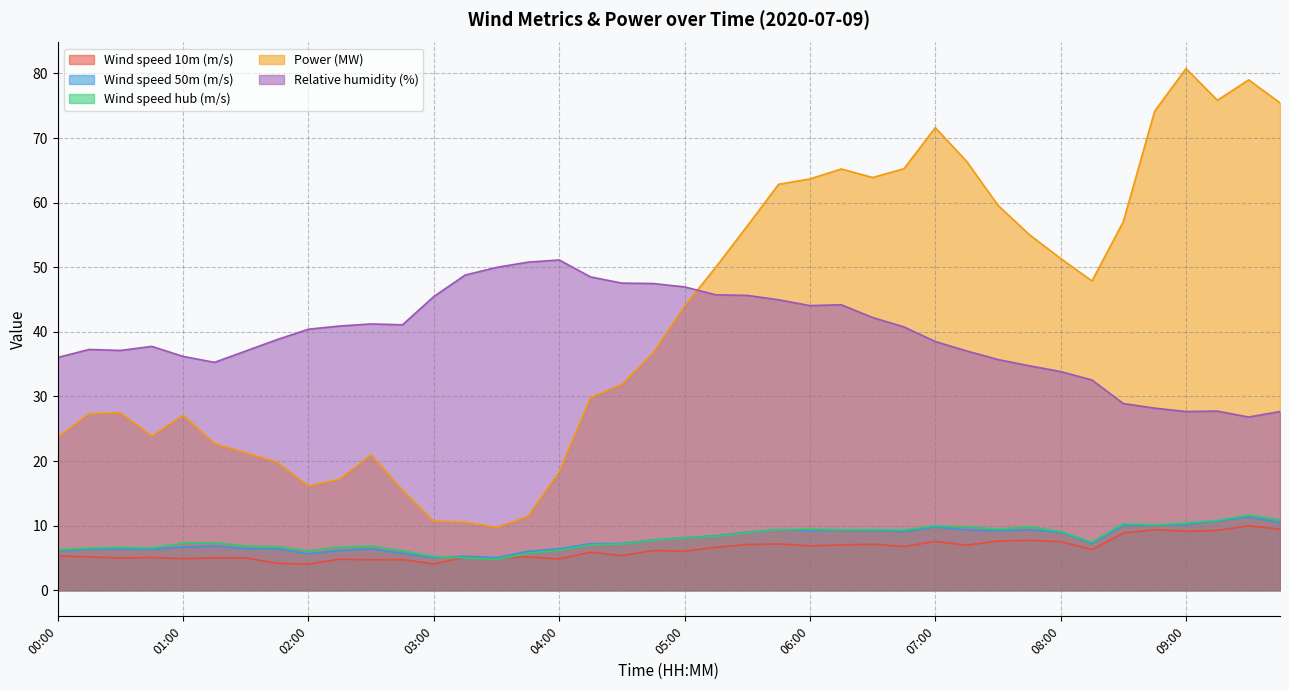

At 09:15, list the series in order from largest to smallest.

Power (MW), Relative humidity (%), Wind speed hub (m/s), Wind speed 50m (m/s), Wind speed 10m (m/s)